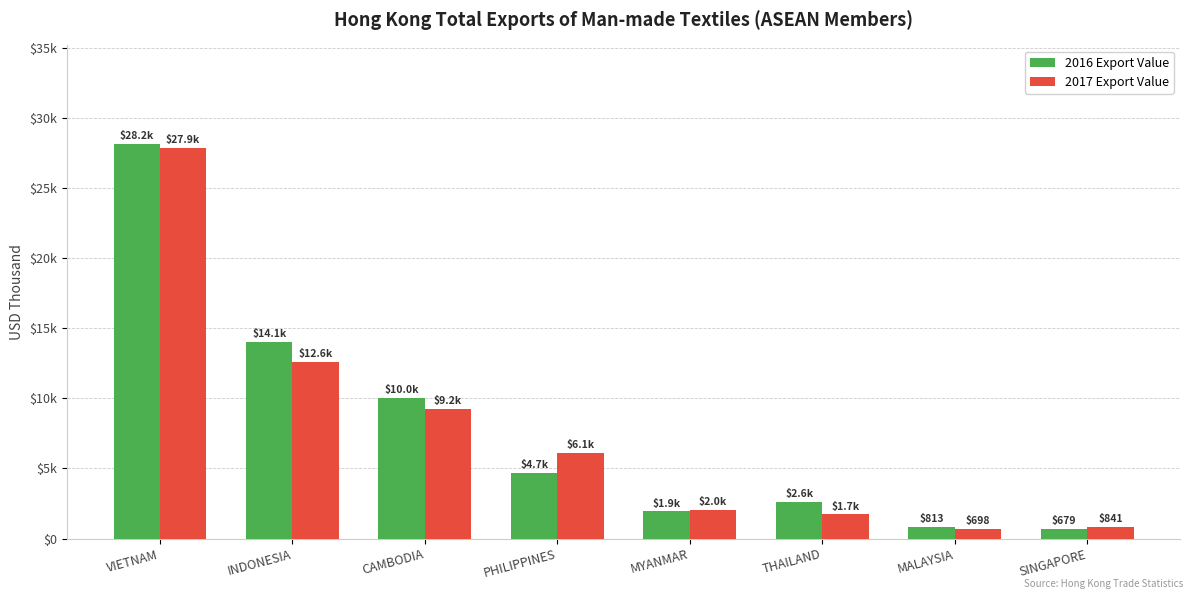

What is the sum of all 2016 Export Value values?

62985.4